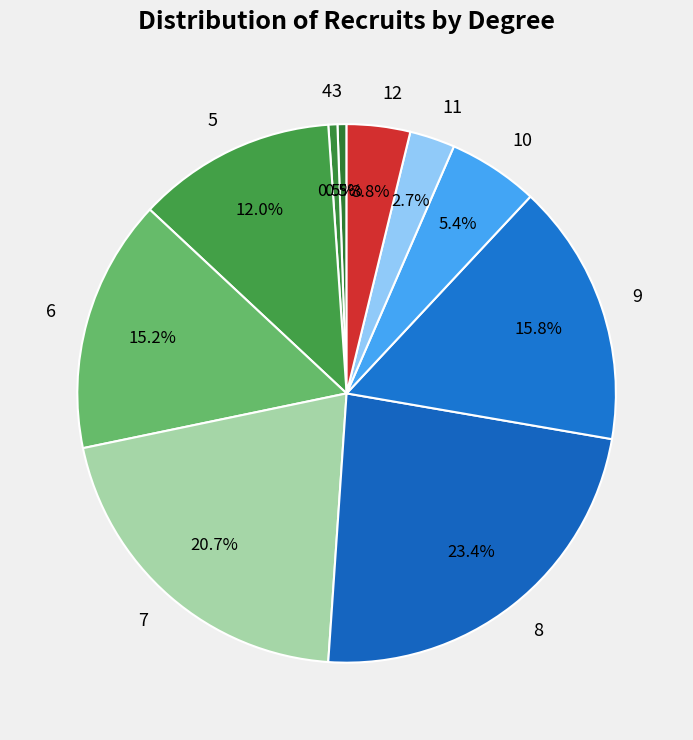

To the nearest percent, what is the combined percentage of 12 and 9?

20%